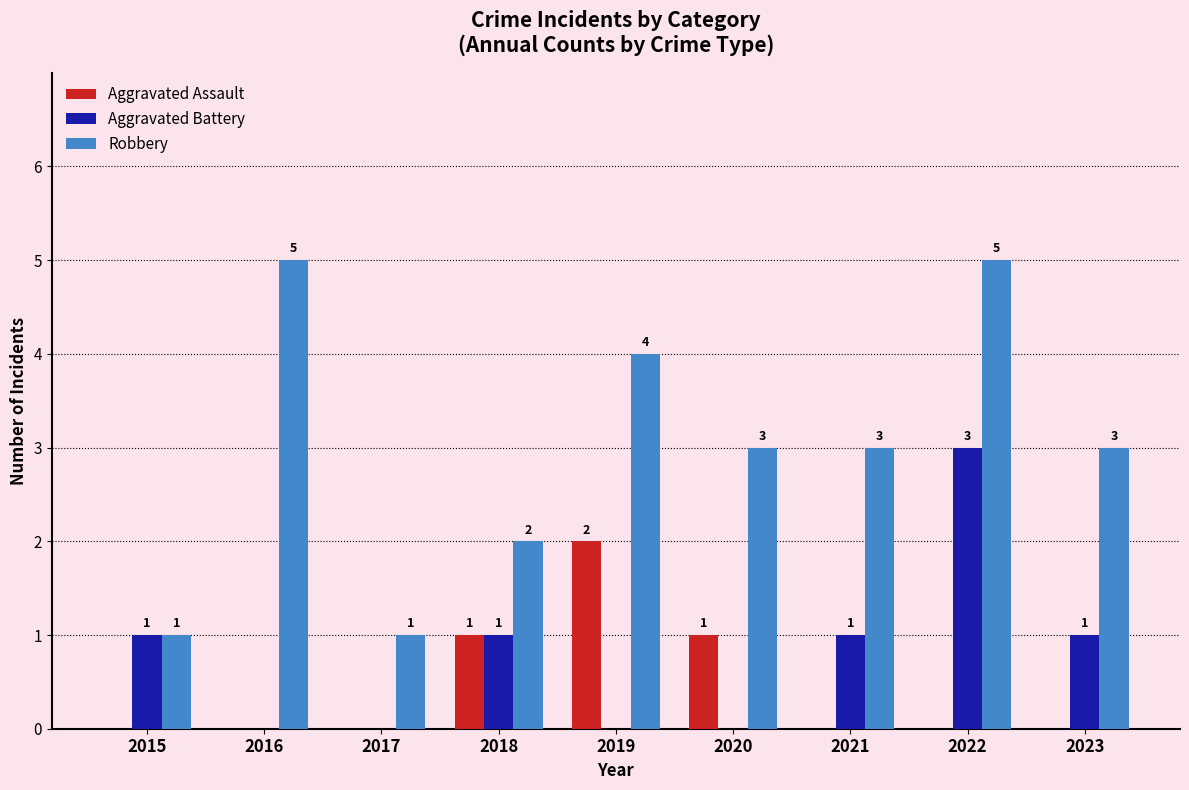

How many data points does each series have?

9